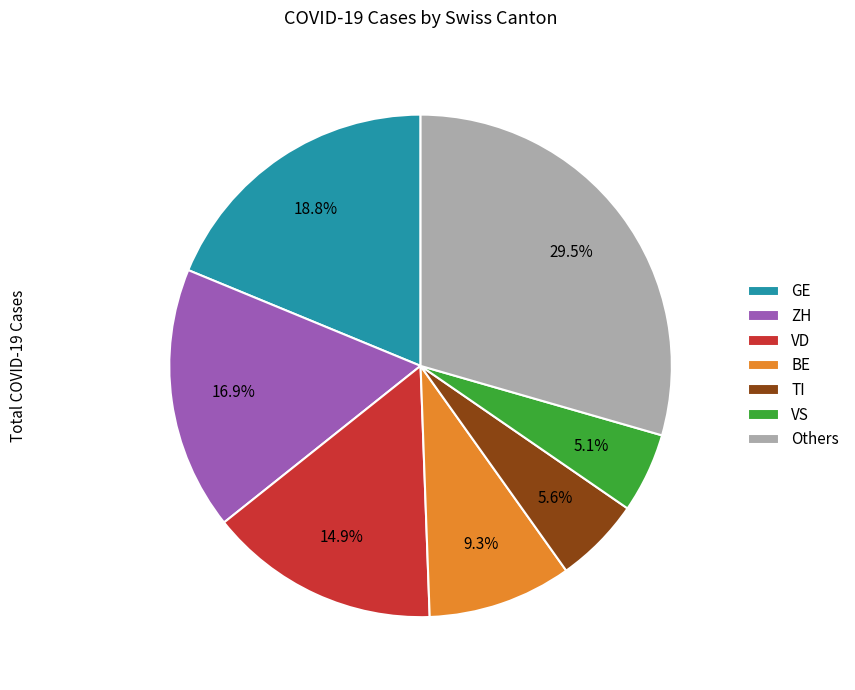

What is the largest slice in the pie chart?

Others